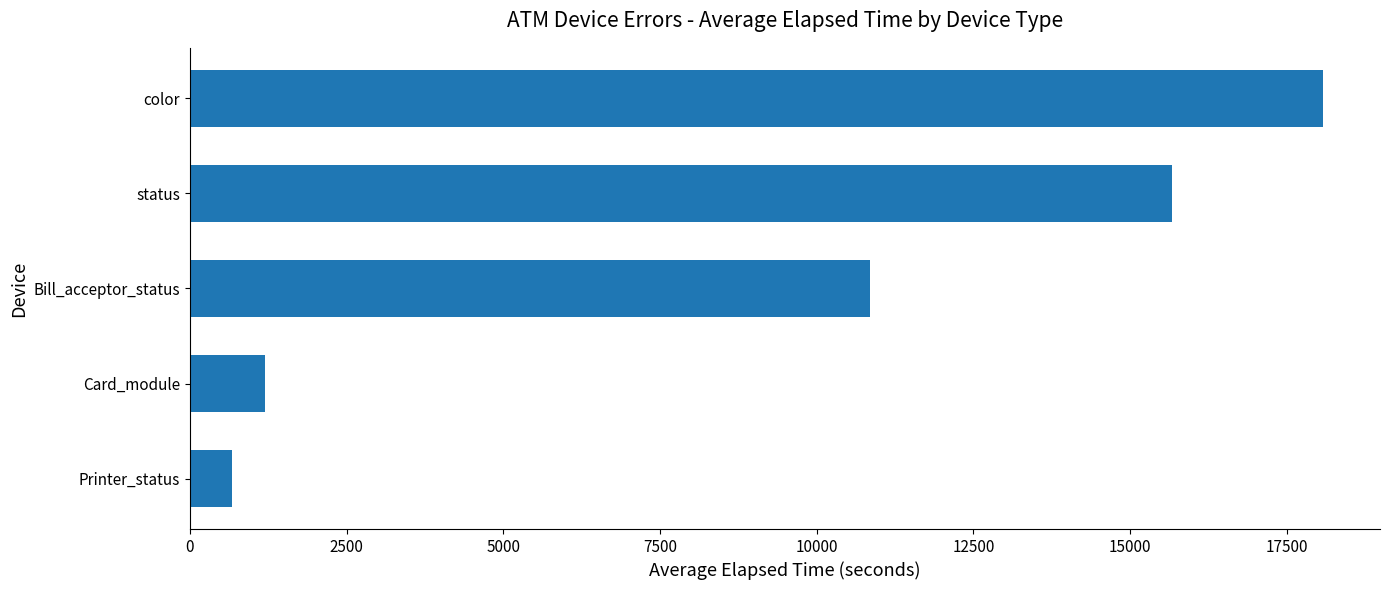

How many data points does each series have?

5